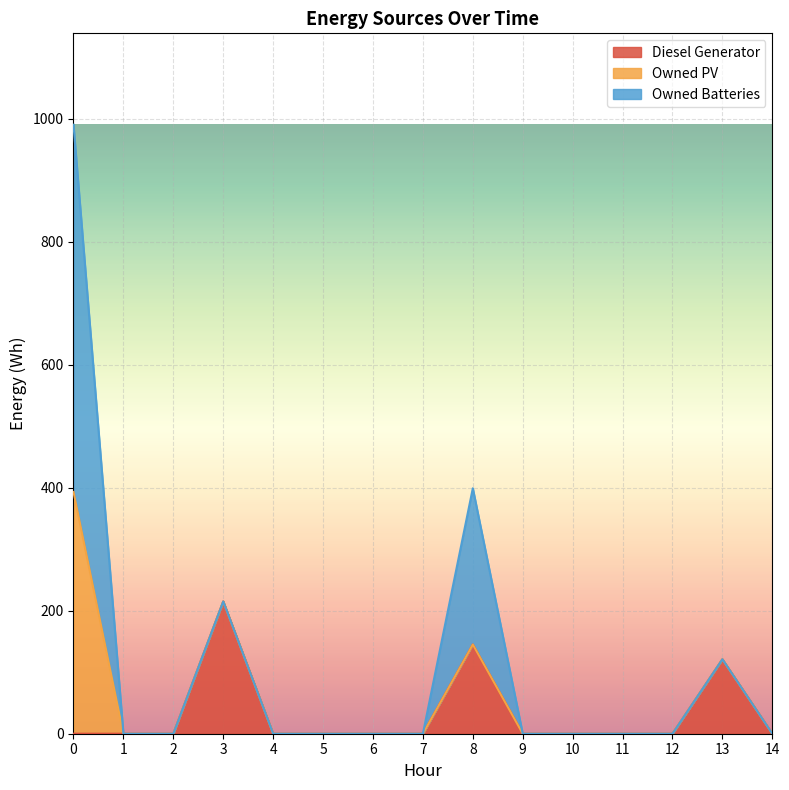

Where is the first local maximum for Owned Batteries?

8